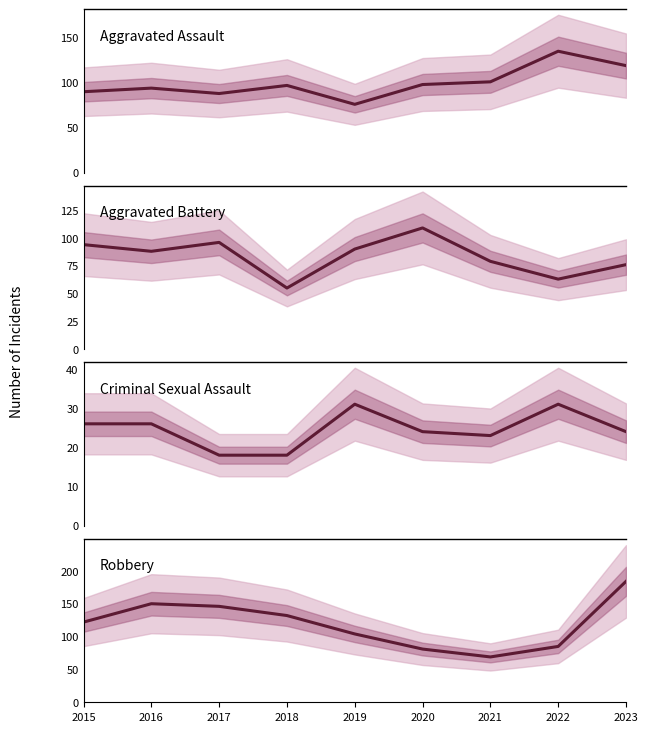

List the series in order of their peak value, highest first.

Robbery, Aggravated Assault, Aggravated Battery, Criminal Sexual Assault